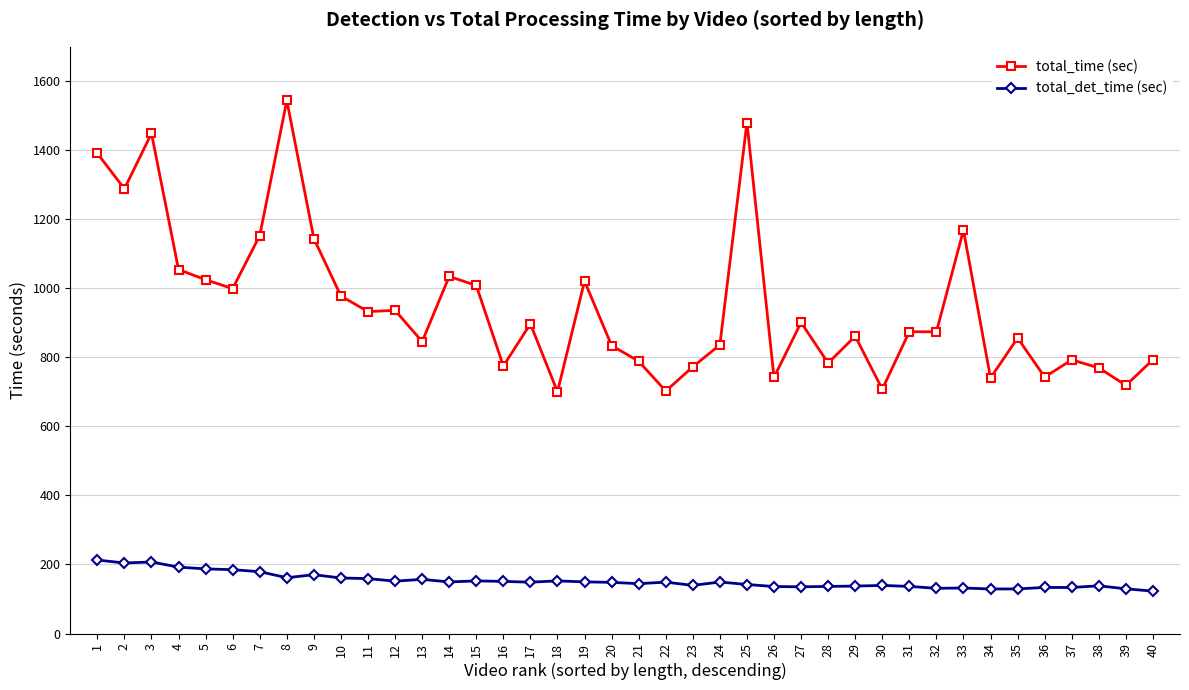

Which category has the highest value across all series?

8